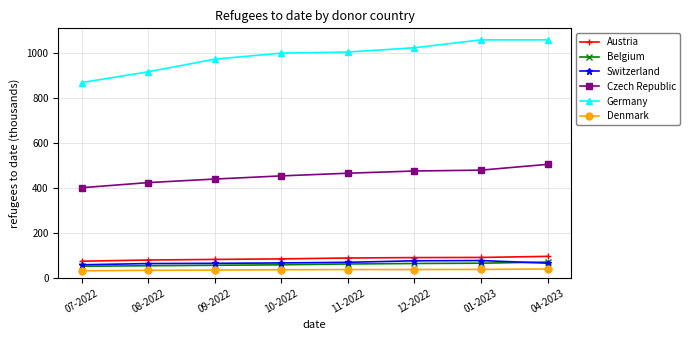

The Germany series shows 1527.0 at 11-2022. True or false?

False